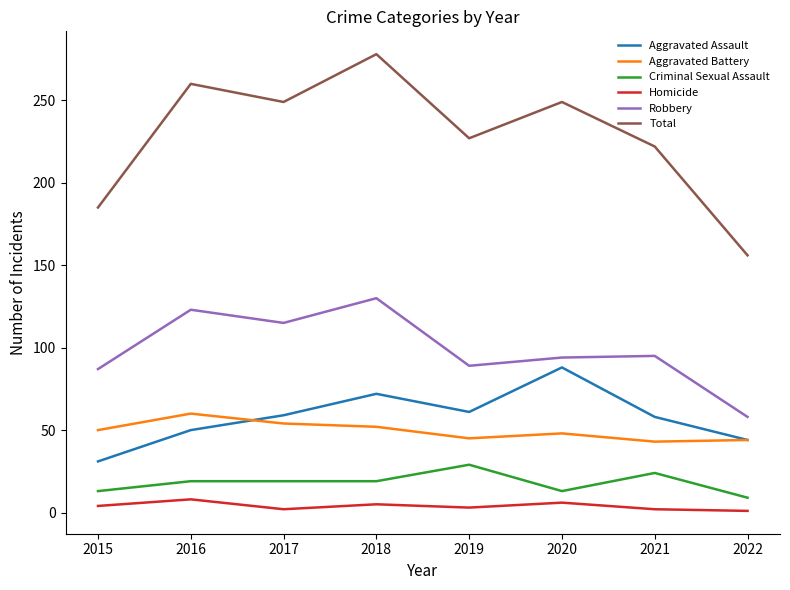

Read the Aggravated Assault value at 2017.

59